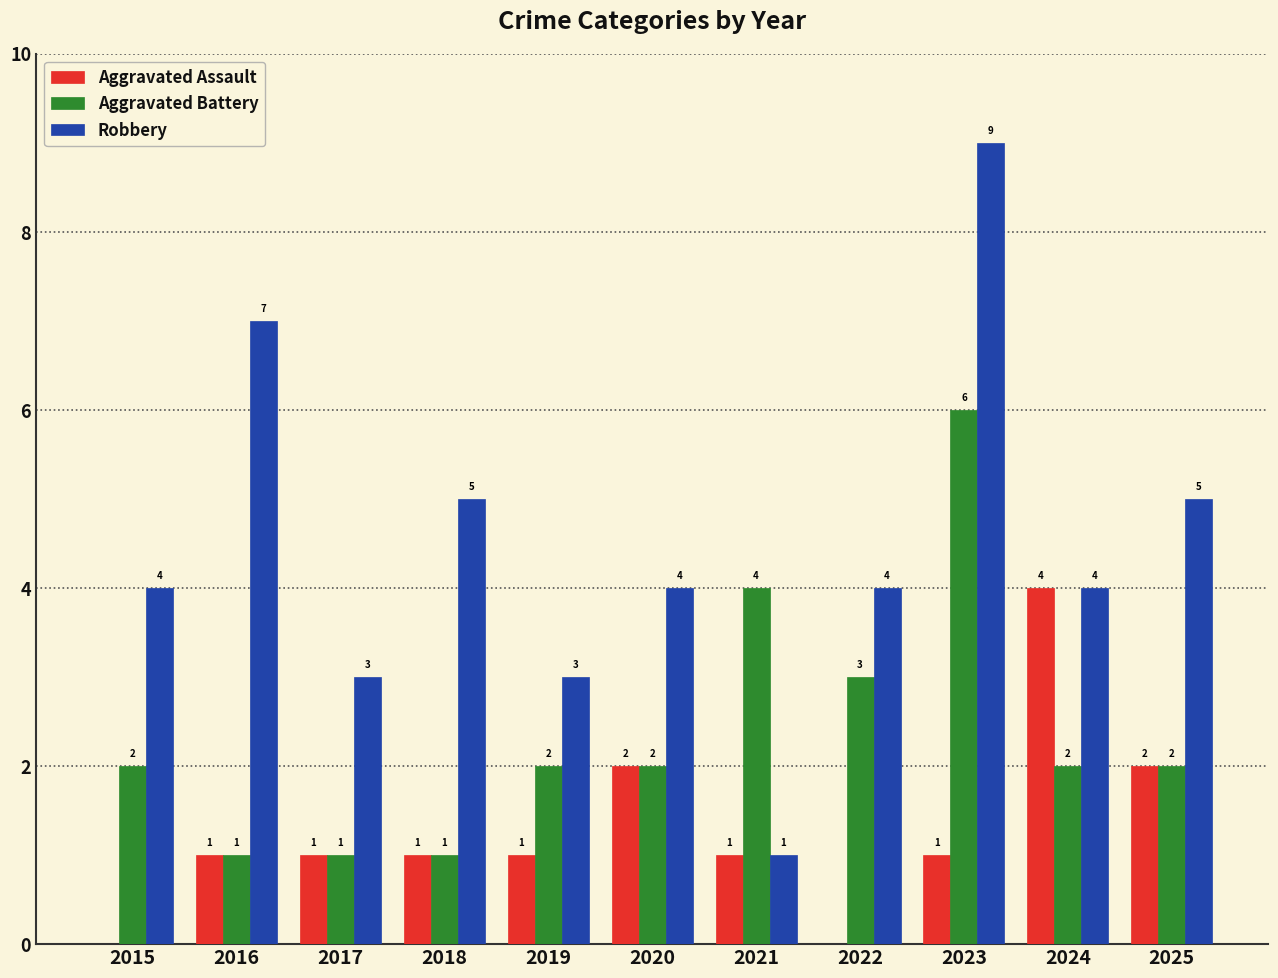

Reading left to right, transcribe all the data shown in this chart.

Aggravated Assault: 2015=0	2016=1	2017=1	2018=1	2019=1	2020=2	2021=1	2022=0	2023=1	2024=4	2025=2
Aggravated Battery: 2015=2	2016=1	2017=1	2018=1	2019=2	2020=2	2021=4	2022=3	2023=6	2024=2	2025=2
Robbery: 2015=4	2016=7	2017=3	2018=5	2019=3	2020=4	2021=1	2022=4	2023=9	2024=4	2025=5